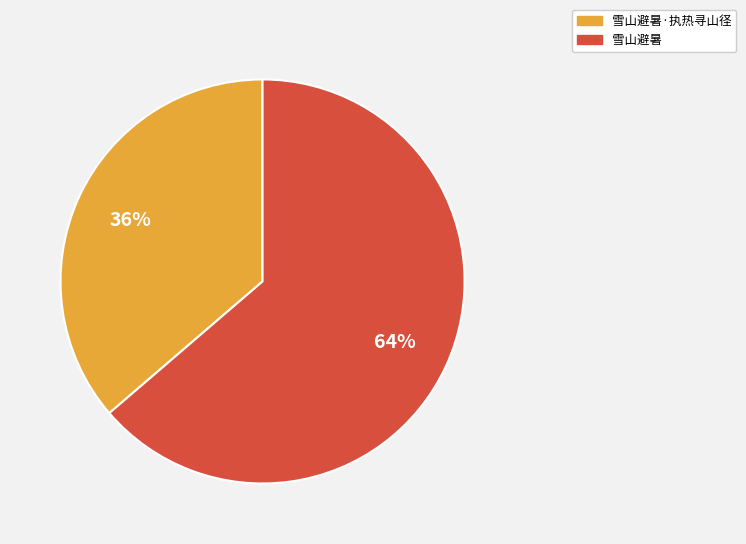

Which slice is the largest?

雪山避暑